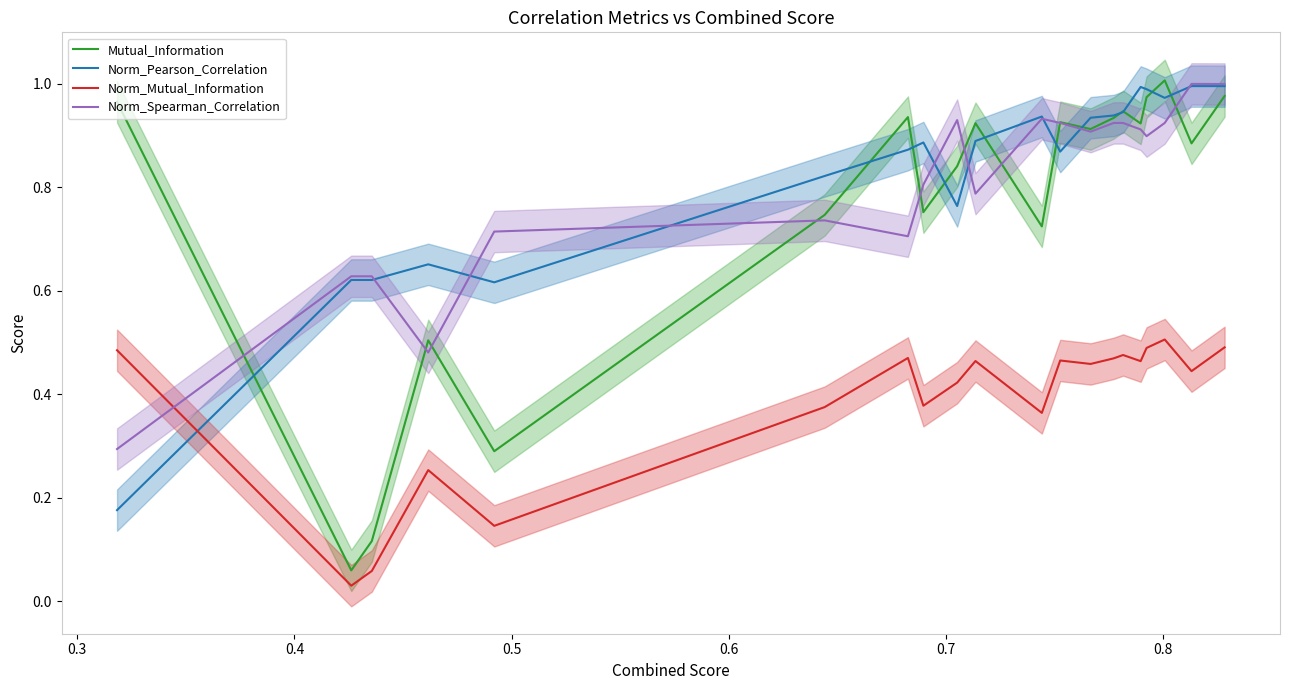

True or false: Norm_Mutual_Information and Mutual_Information intersect in this chart.

False